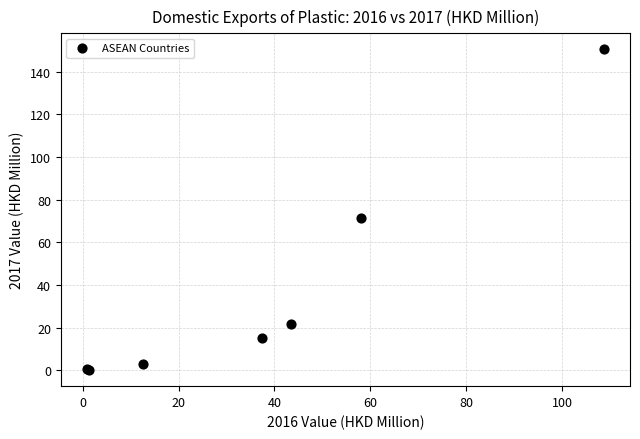

What Y value in the scatter plot is closest to 75?

71.2